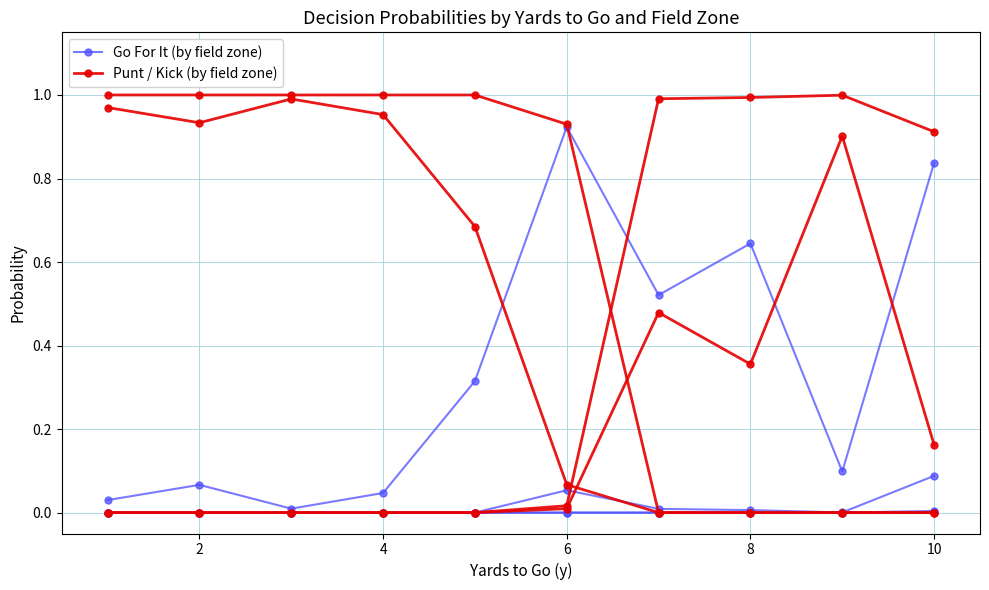

Which series has the widest spread of values?

Punt / Kick (by field zone)